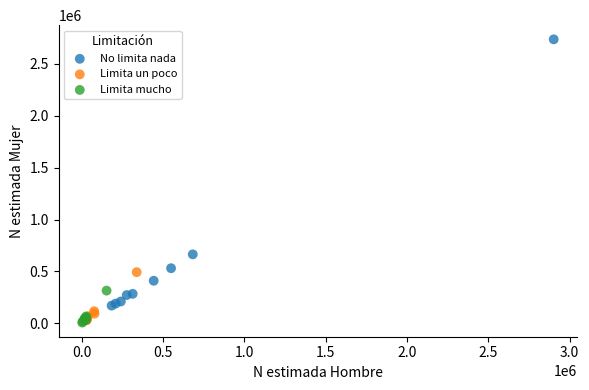

What are all the series names shown in the legend?

No limita nada, Limita un poco, Limita mucho